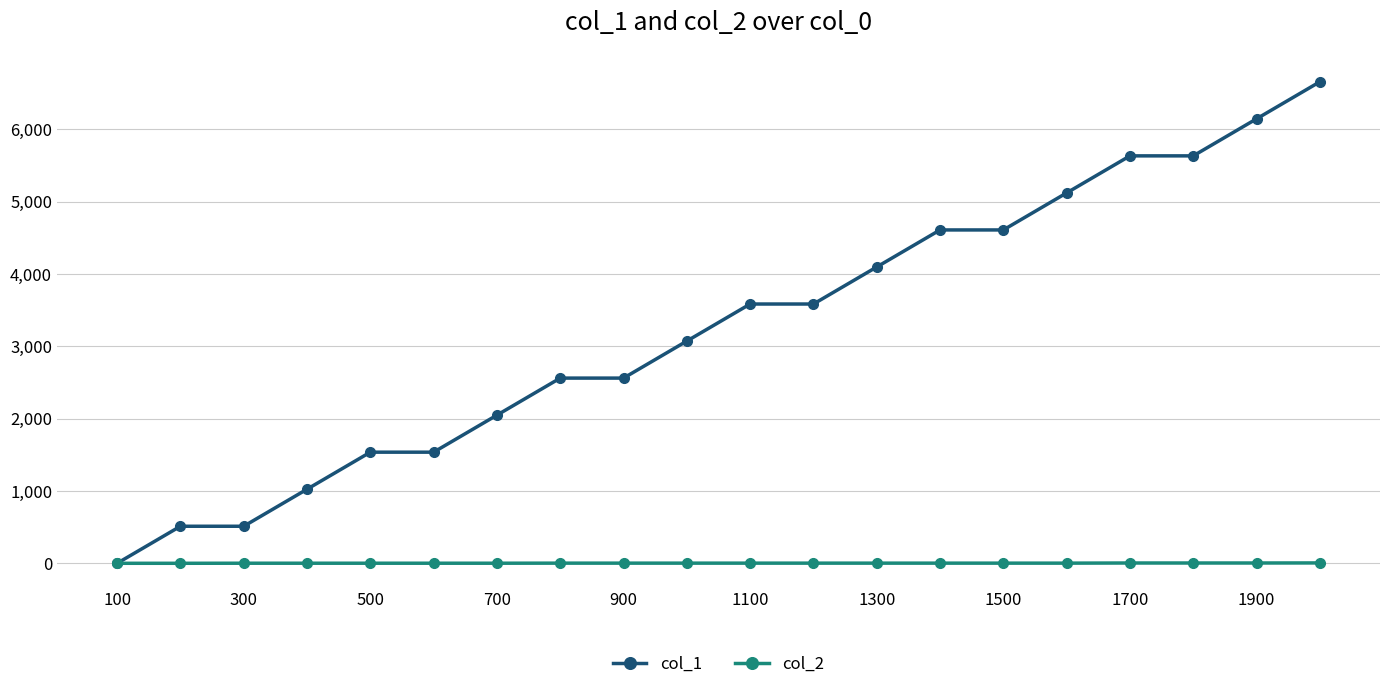

What are all the series names shown in the legend?

col_1, col_2